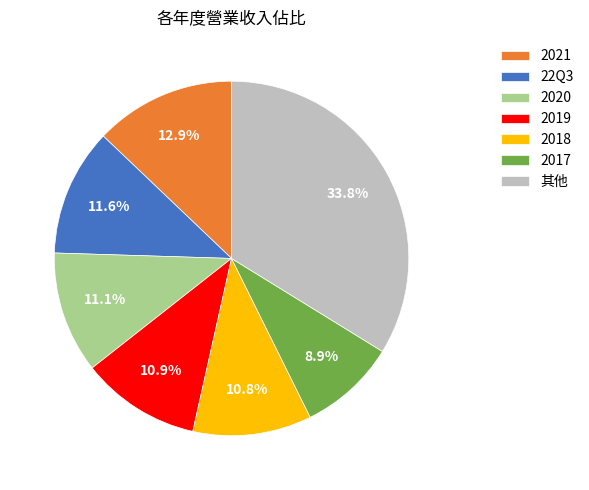

Which slice is the smallest?

2017